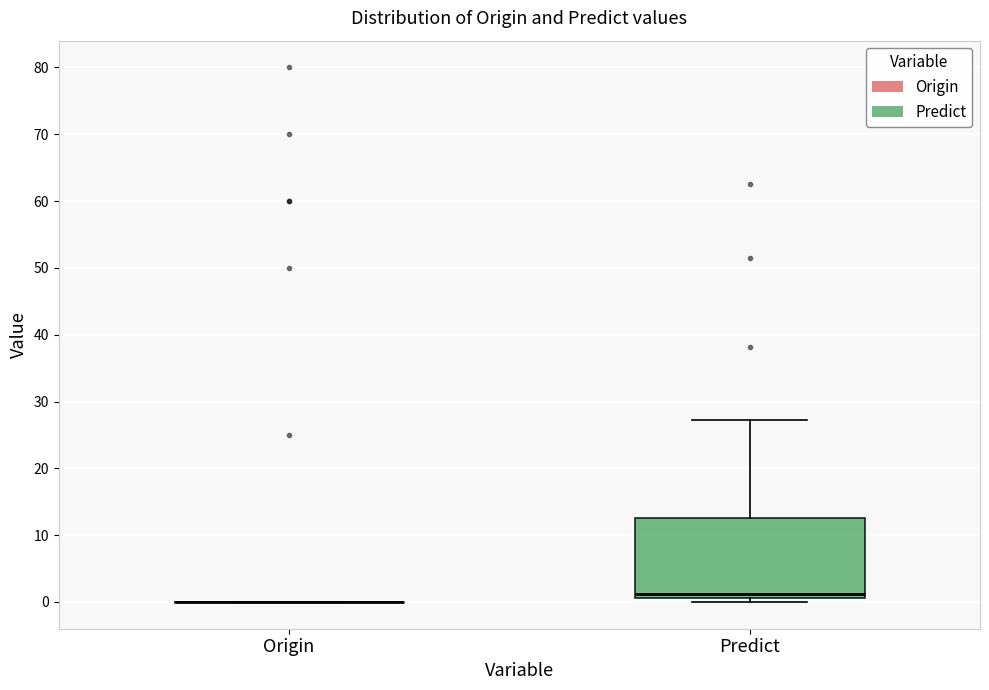

Reading left to right, transcribe this box plot: for each box, give where its median line is, the range the box spans, and where its two whiskers end, as read against the y-axis. The values are not printed on the chart, so give them approximately, as read against the axis.

Origin: box collapsed to a line at 0, whiskers 0 to 0
Predict: median 1 (just above the box's lower edge), box 1 to 13, whiskers 0 to 27